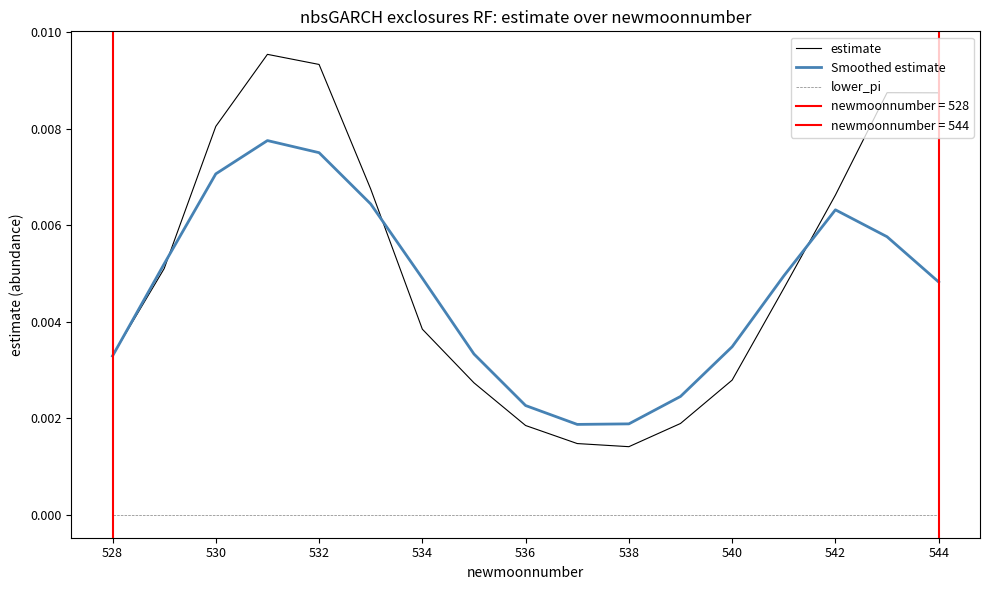

What are all the series names shown in the legend?

estimate, Smoothed estimate, lower_pi